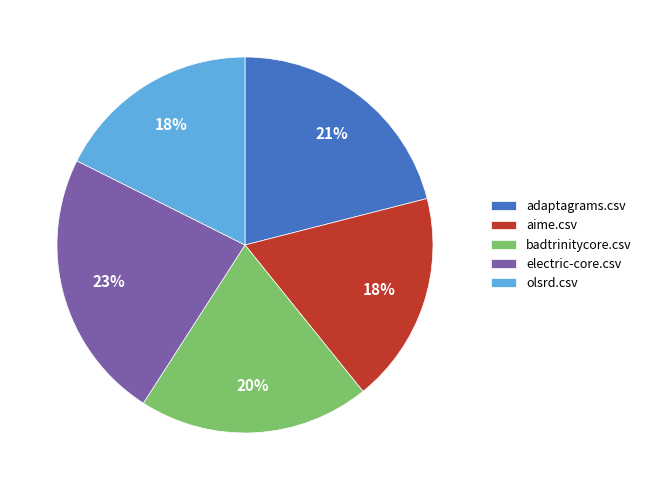

Do electric-core.csv and olsrd.csv together represent more than half of the pie?

No